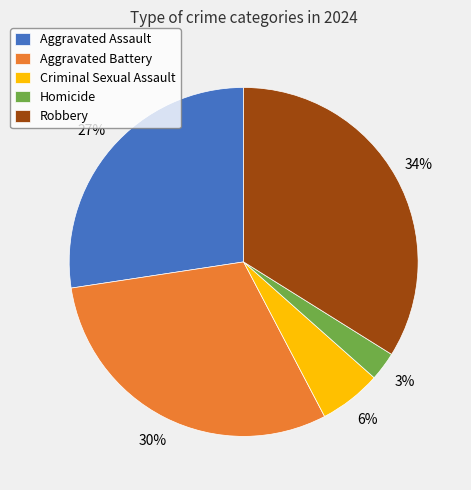

Count the number of slices in the pie.

5